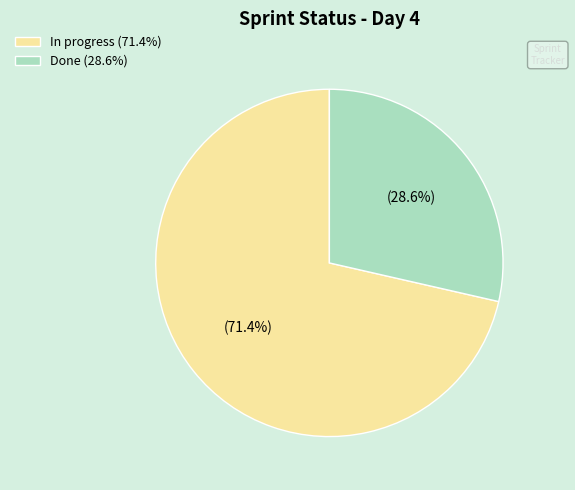

Which slice is the smallest?

Done (28.6%)